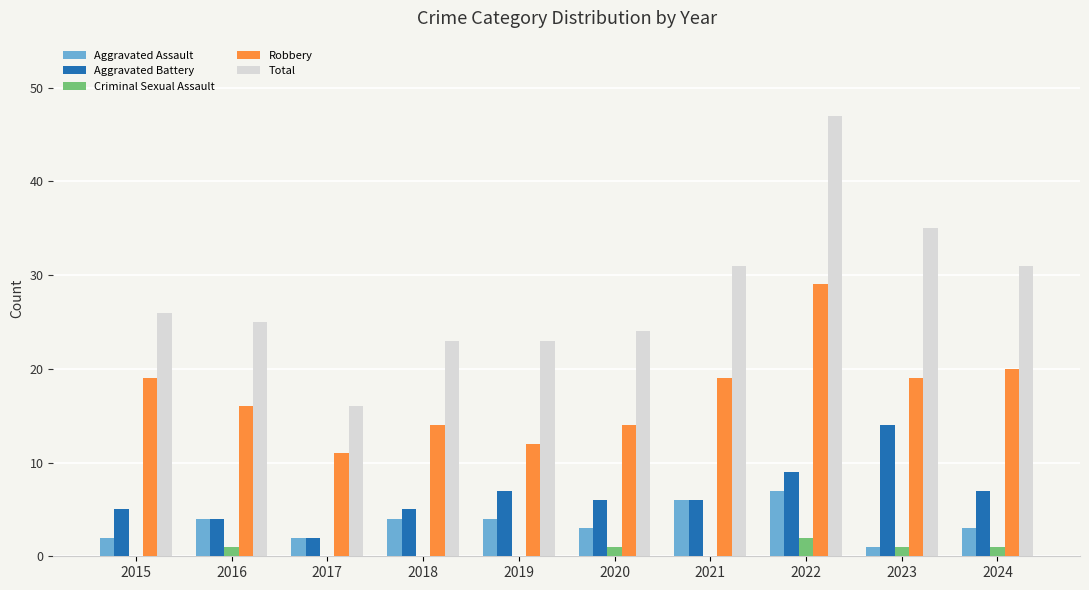

Is the value of Robbery at 2017 greater than the value of Total at 2017?

No